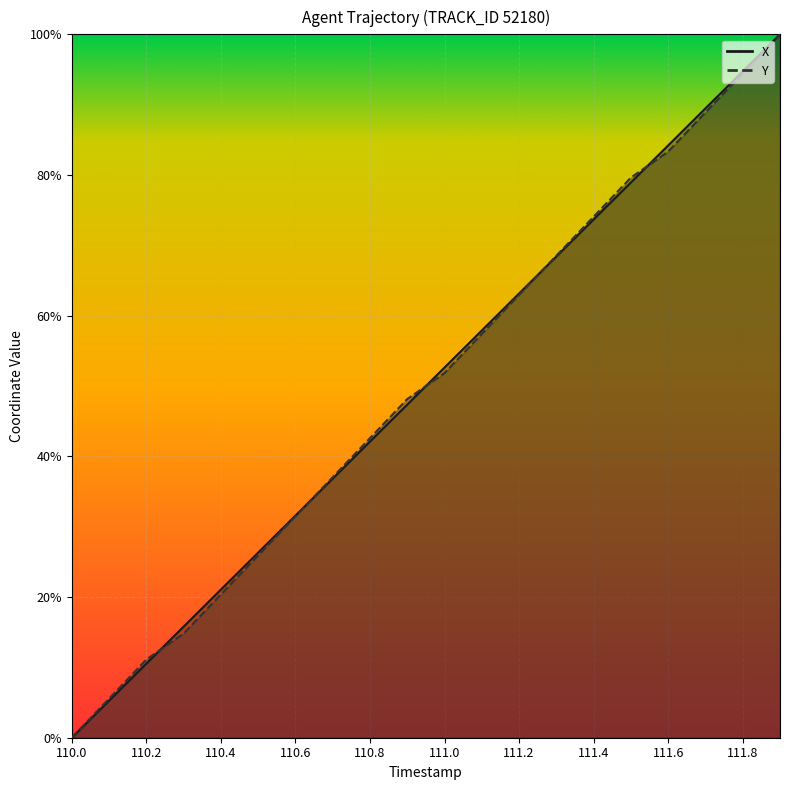

At which category does the chart reach its peak across all series?

111.9